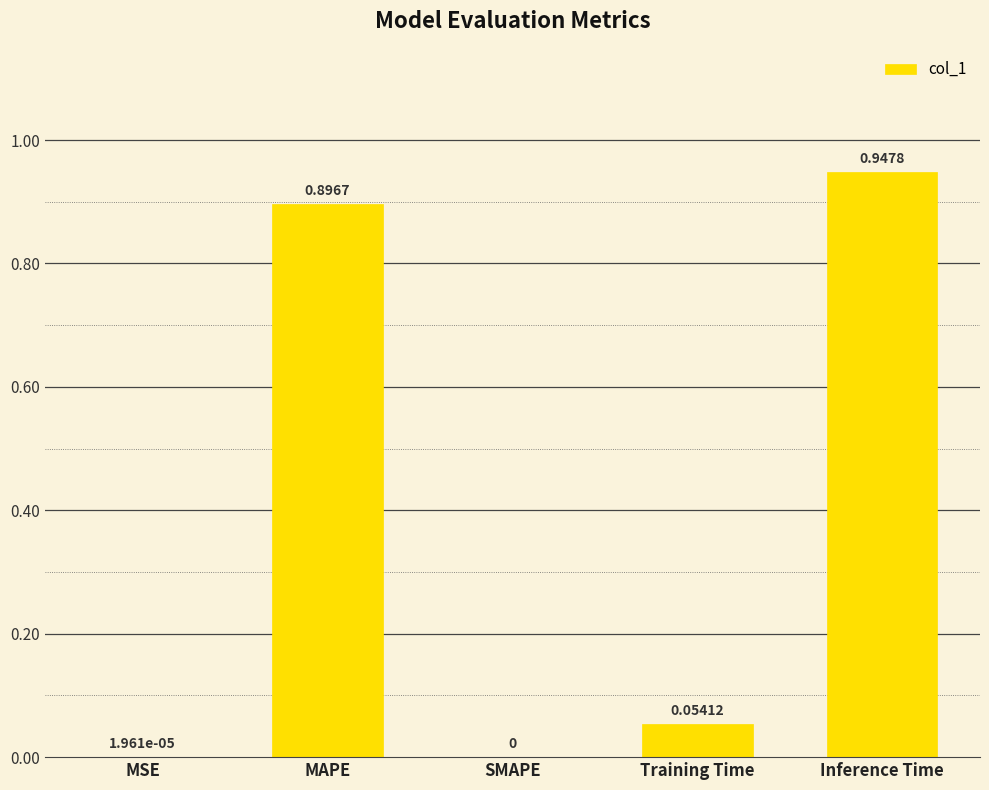

What is the sum of all values?

1.9